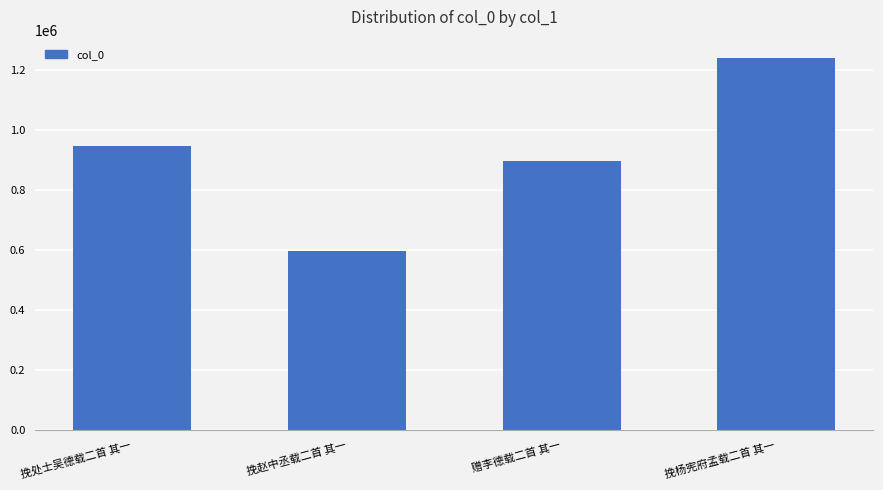

How many distinct data groups are displayed?

1